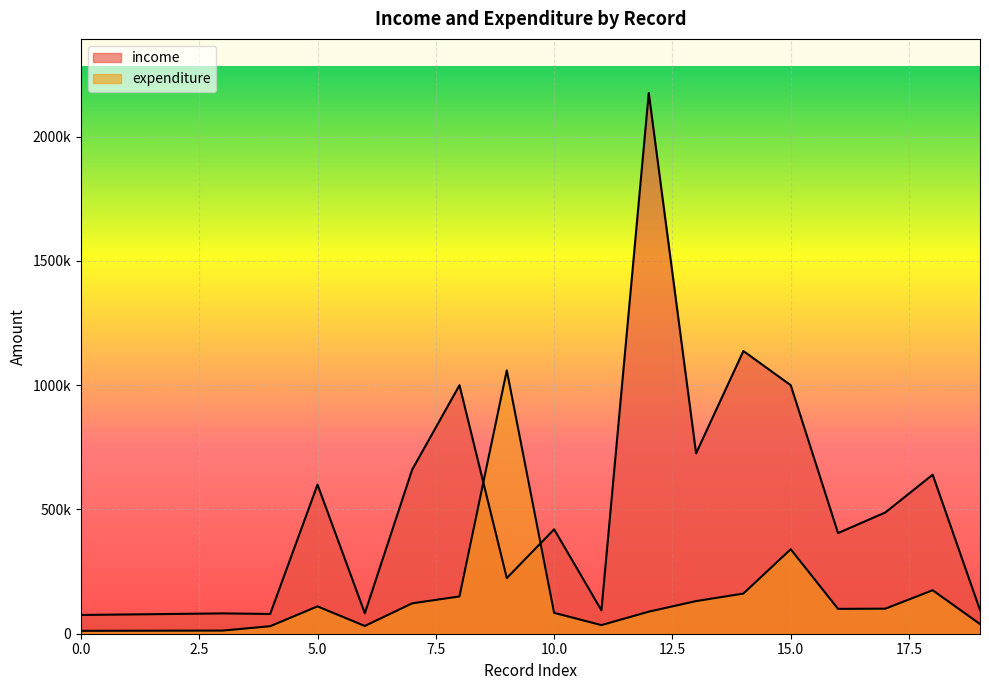

What are all the series names shown in the legend?

income, expenditure